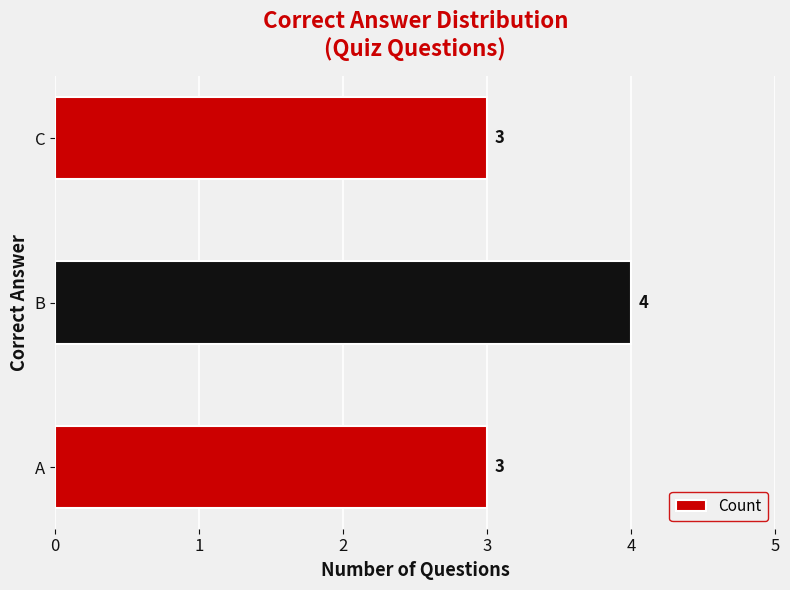

What is the sum of the values at A and B?

7